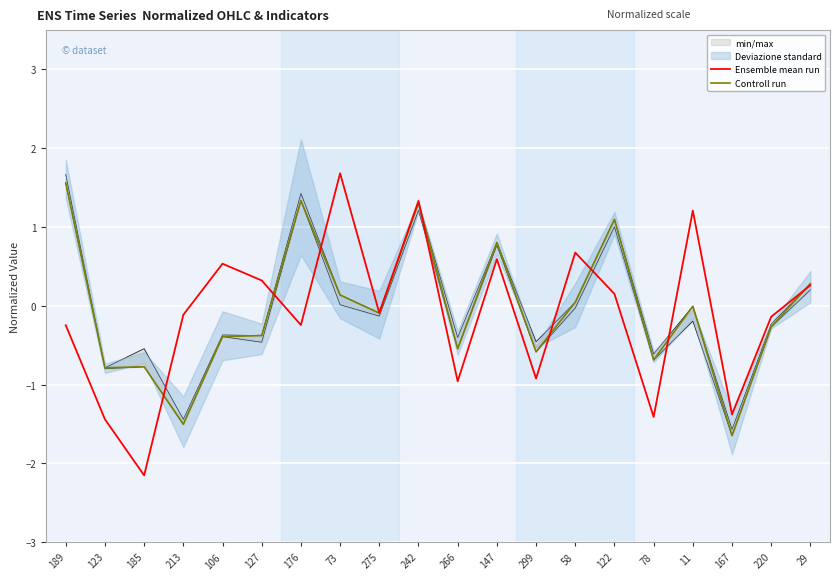

How many categories are shown in the chart?

20